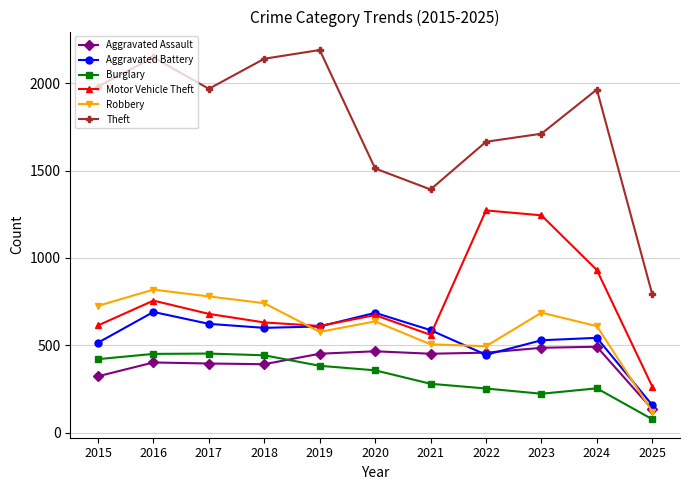

True or false: Aggravated Assault and Motor Vehicle Theft intersect in this chart.

False